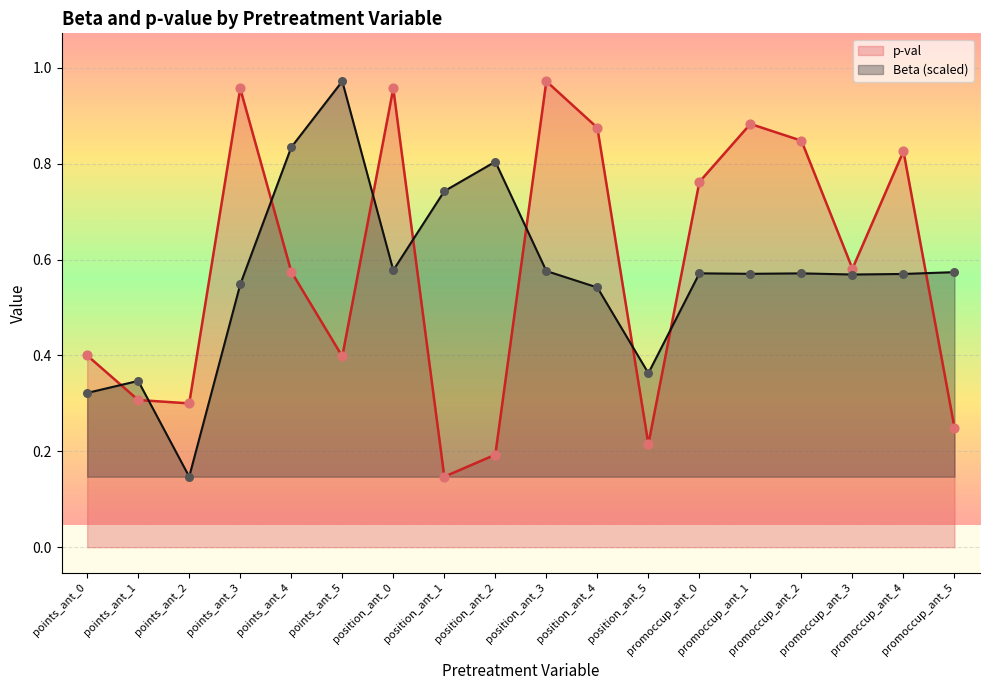

Which series has the largest Y range (max minus min)?

p-val